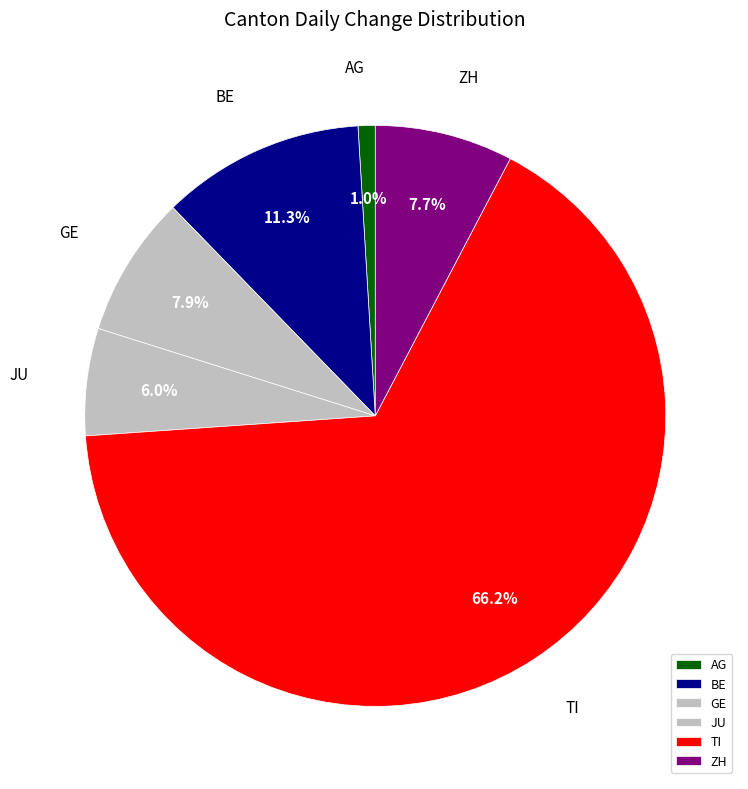

Is there a majority slice in this chart?

Yes